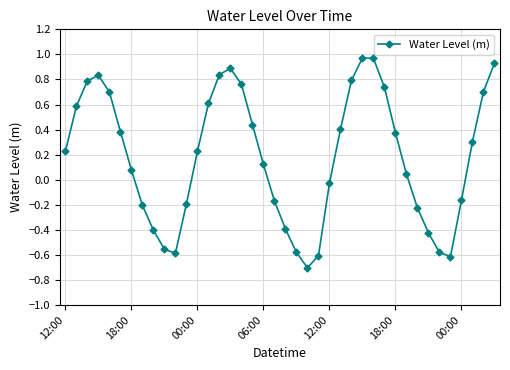

How many data points does each series have?

40